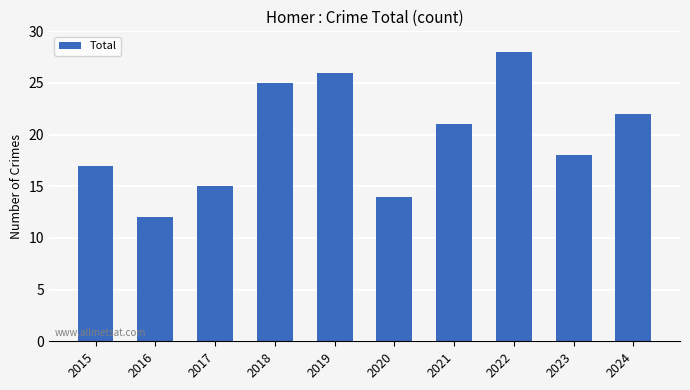

Rank the categories by value from lowest to highest.

2016, 2020, 2017, 2015, 2023, 2021, 2024, 2018, 2019, 2022